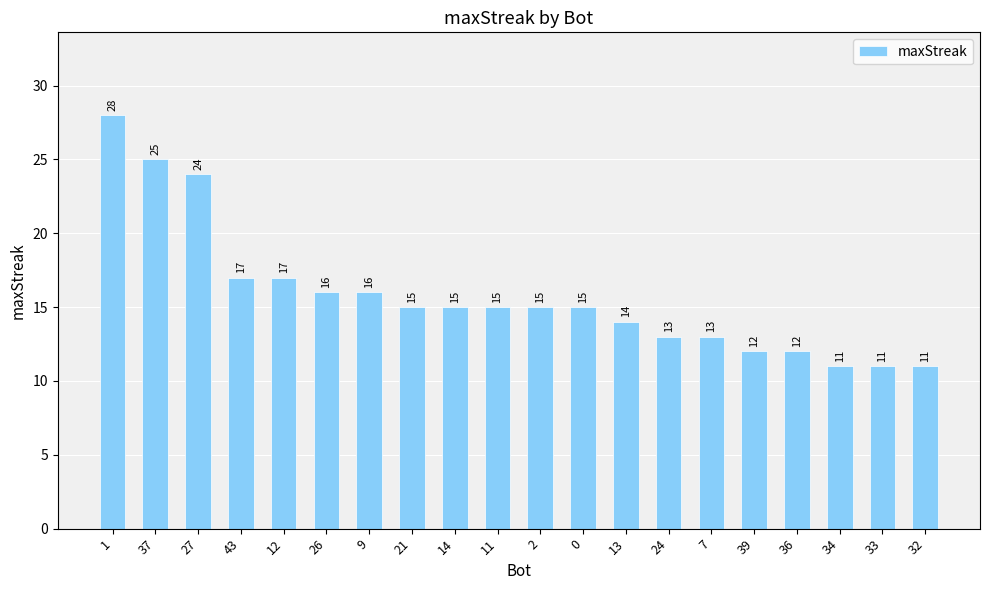

Approximately how many times larger is the value at 7 compared to 11?

0.9